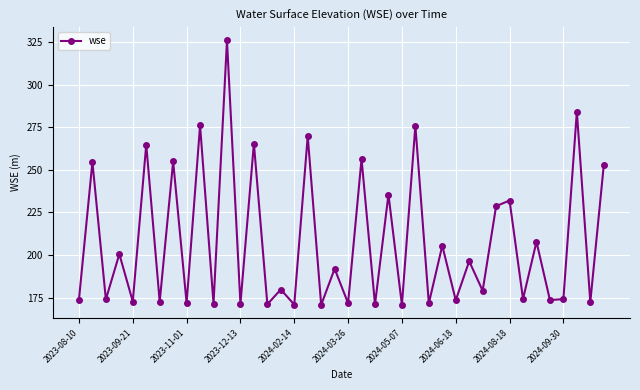

True or false: there are more than 1 points higher than both neighbors.

True